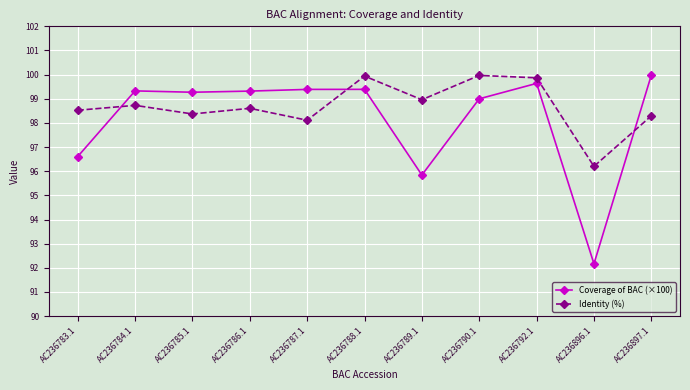

What is the label of the 1st point from the left?

AC236783.1